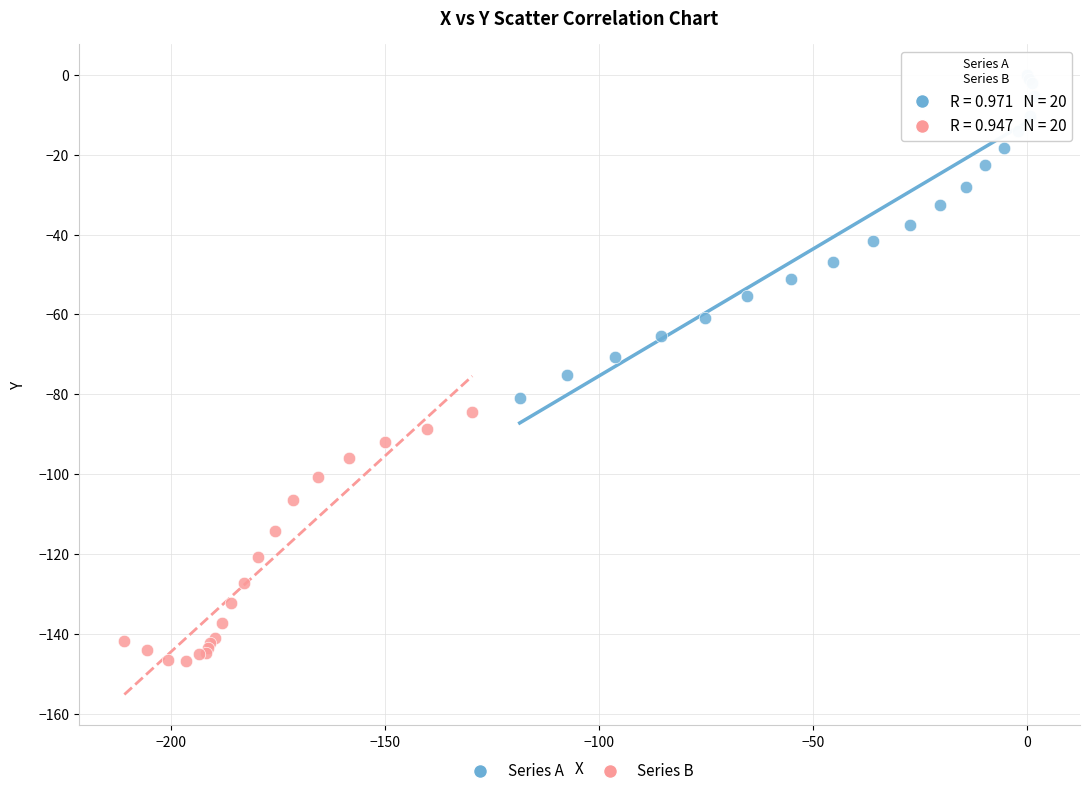

What are all the series names shown in the legend?

Series A, Series B